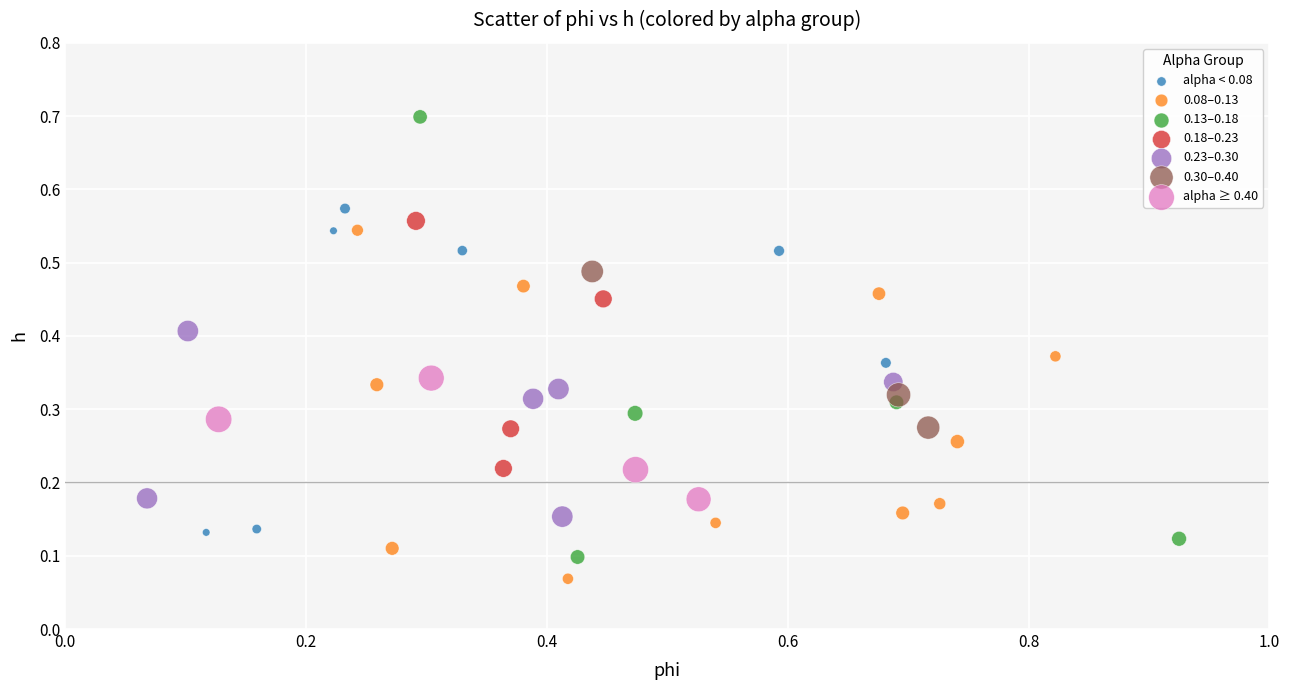

Which series reaches the minimum Y coordinate?

0.08–0.13